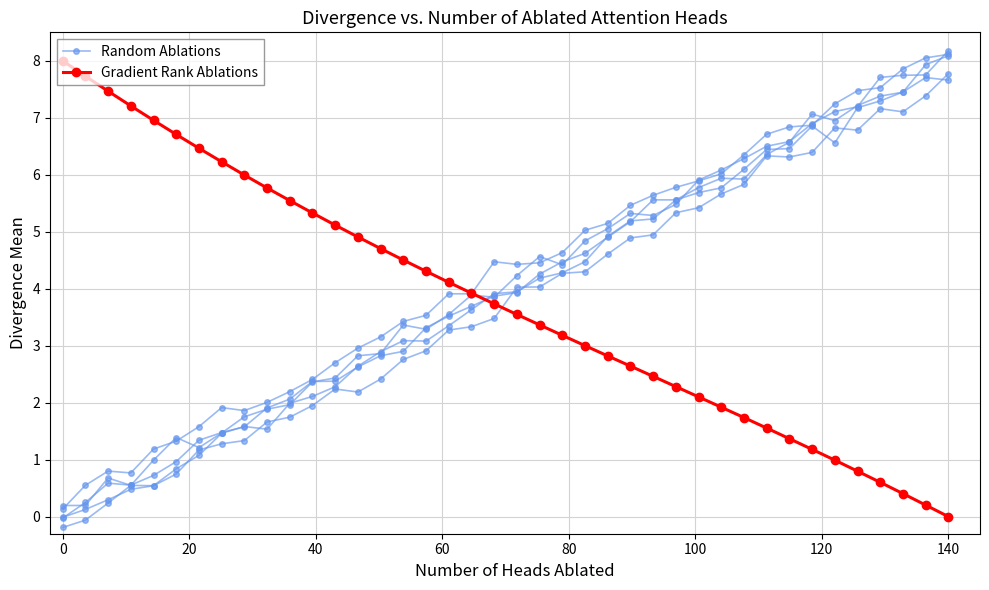

True or false: Random Ablations has a value of 1.4 at 12.

False